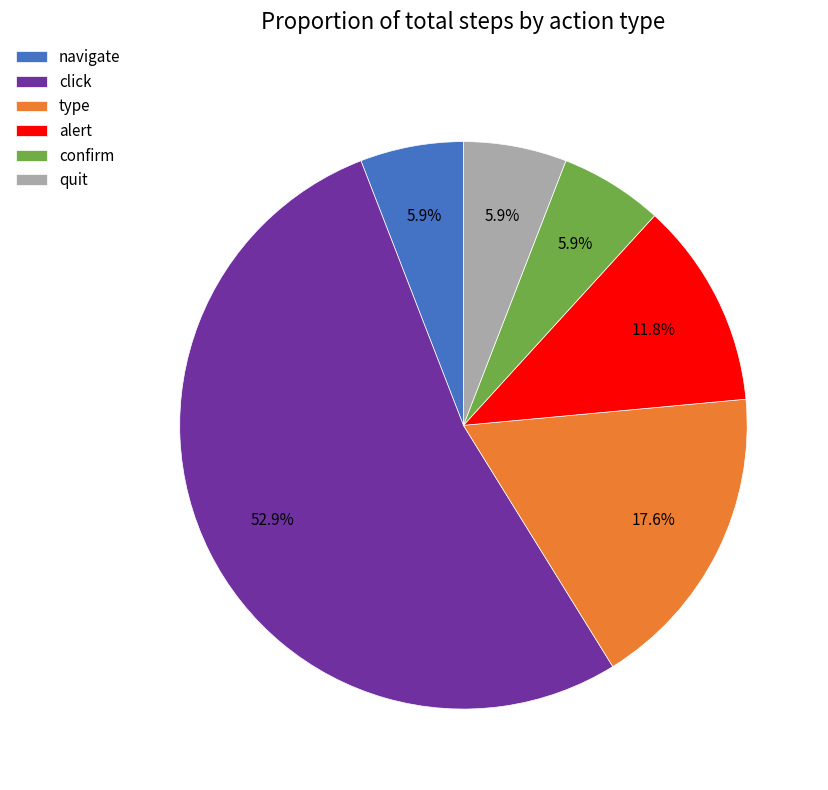

Is there a majority slice in this chart?

Yes